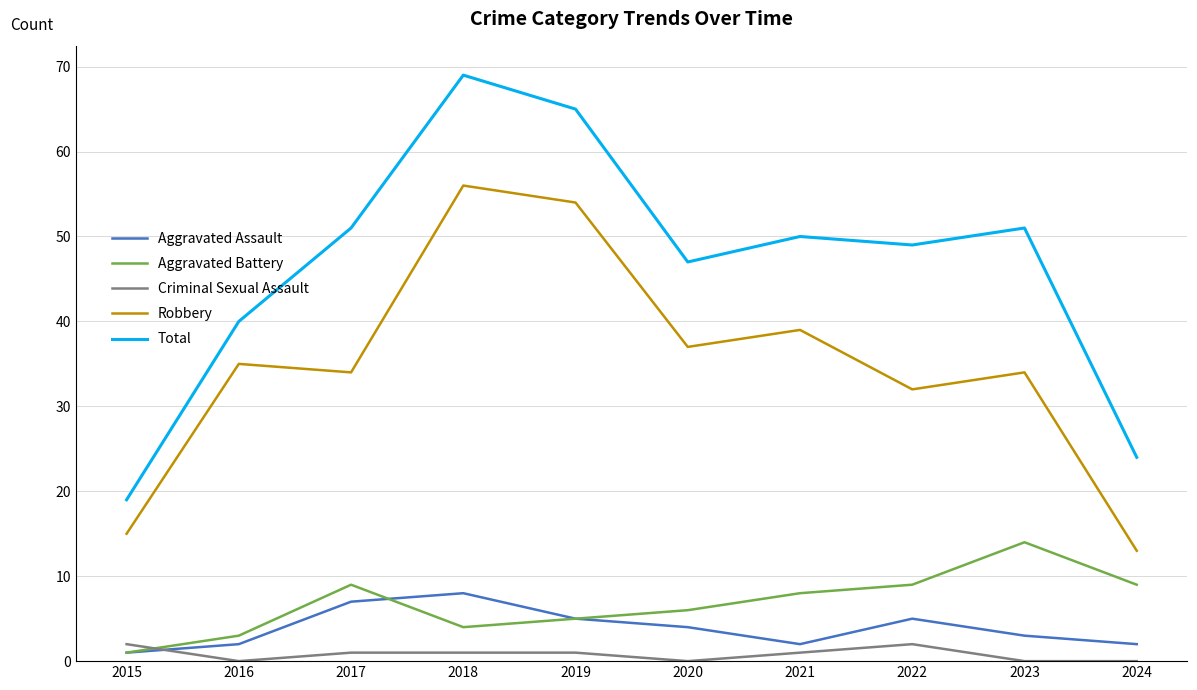

Rank the series at 2023 from lowest to highest value.

Criminal Sexual Assault, Aggravated Assault, Aggravated Battery, Robbery, Total